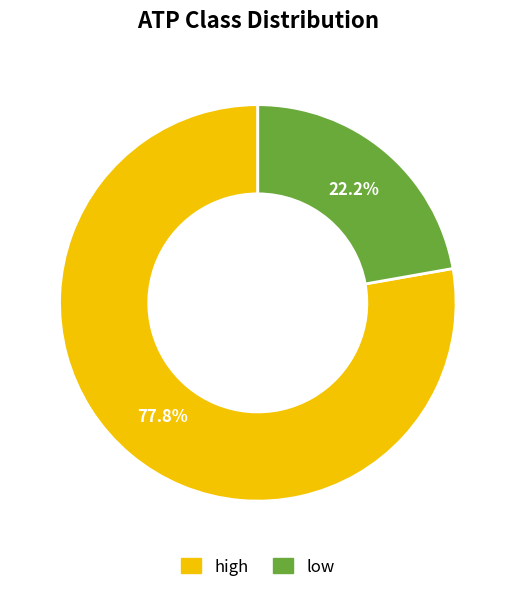

To the nearest percent, what portion does low represent?

22%